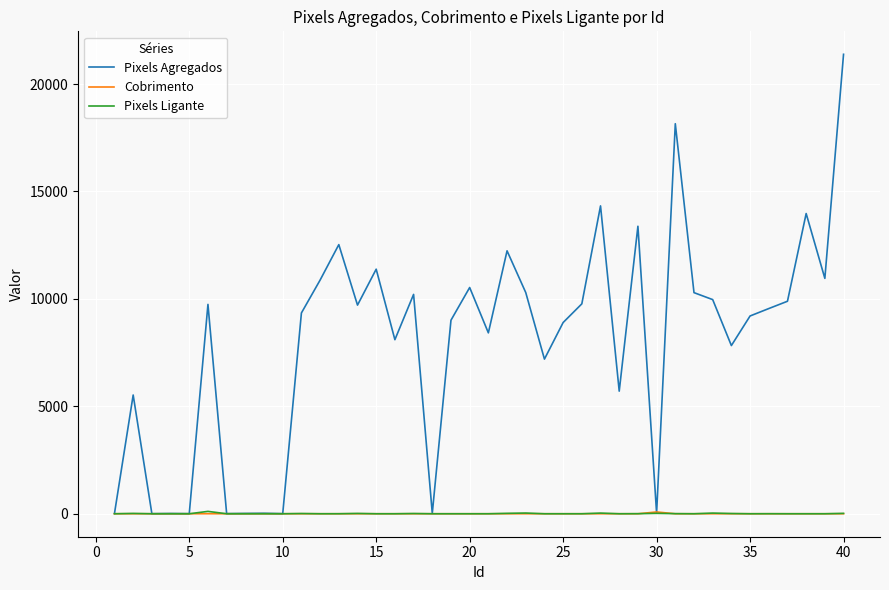

Which series has the largest total across all categories?

Pixels Agregados